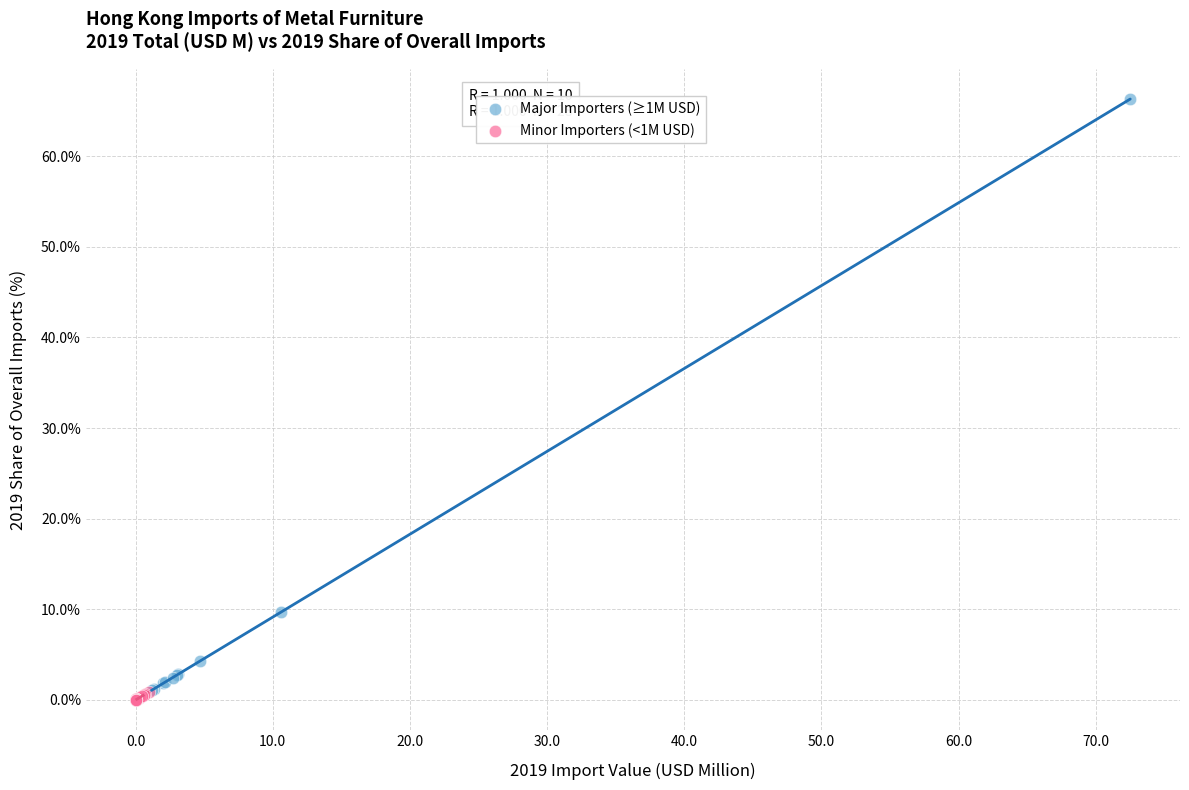

What are all the series names shown in the legend?

Major Importers (≥1M USD), Minor Importers (<1M USD)